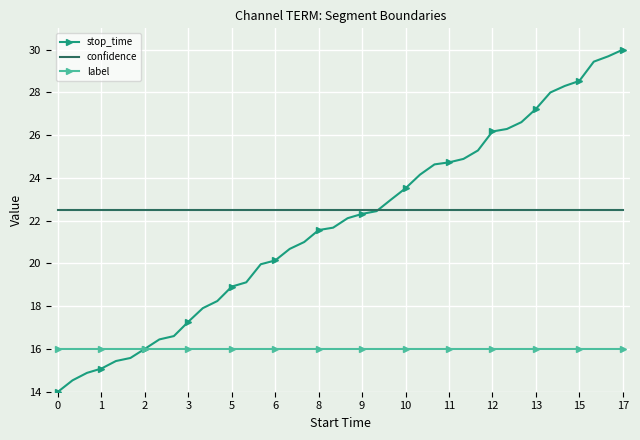

List the series in order of their peak value, highest first.

stop_time, confidence, label